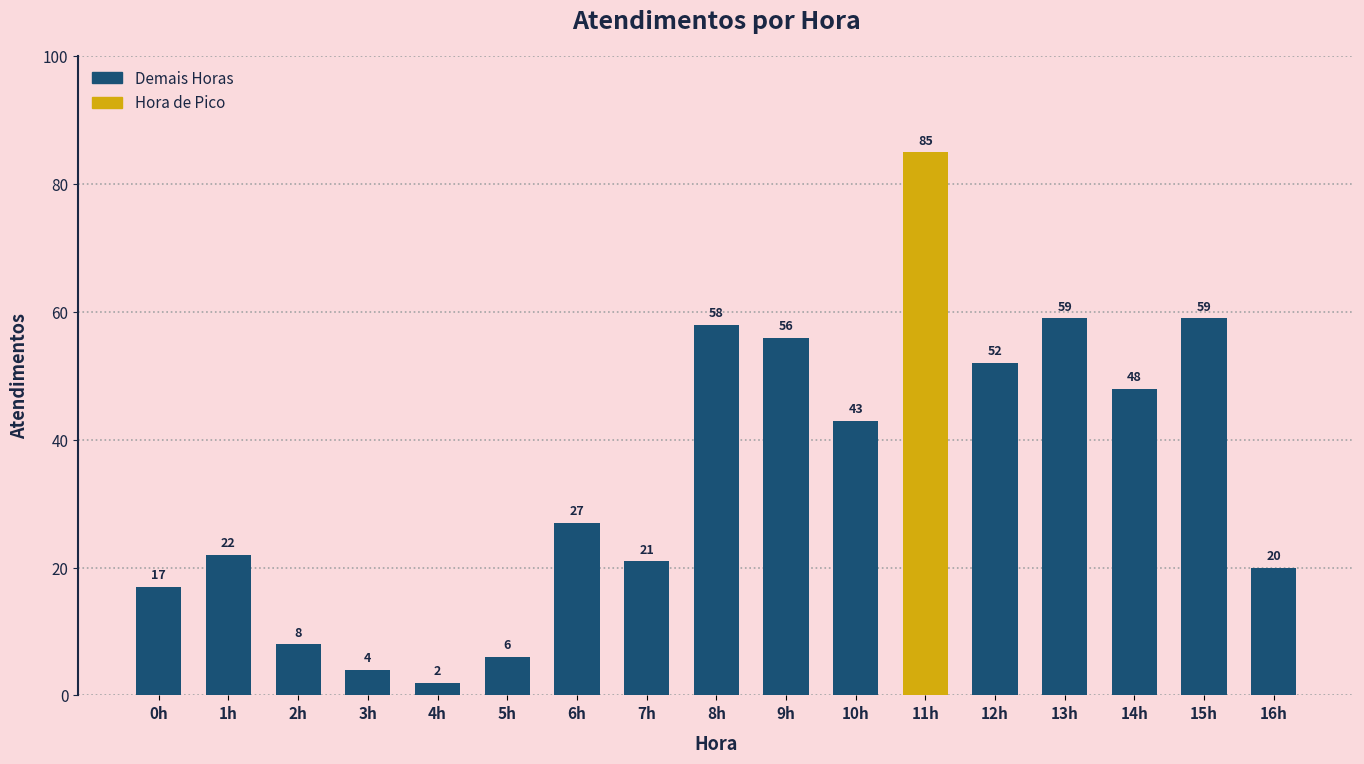

Reading left to right, what are all the values shown in this chart?

17	22	8	4	2	6	27	21	58	56	43	85	52	59	48	59	20